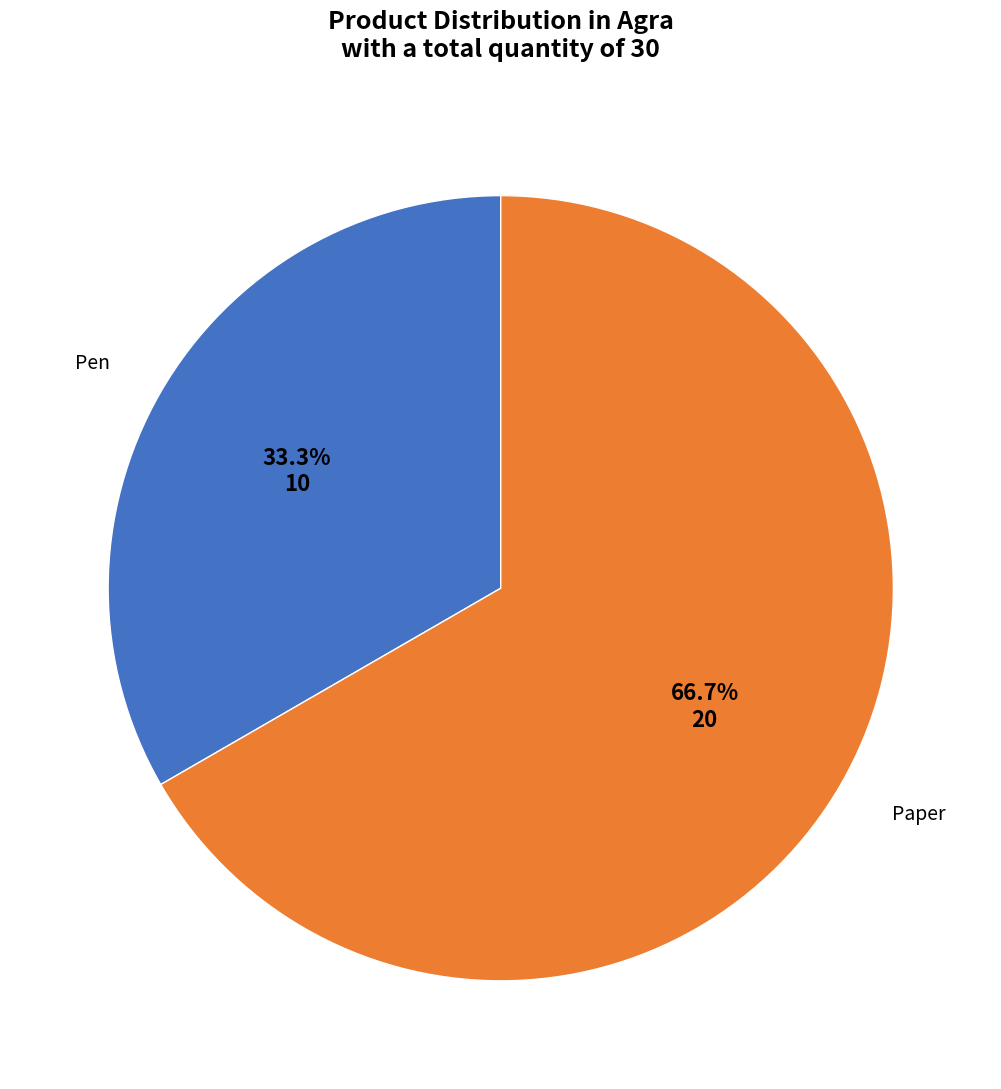

What percentage is the Pen slice, to the nearest percent?

33%